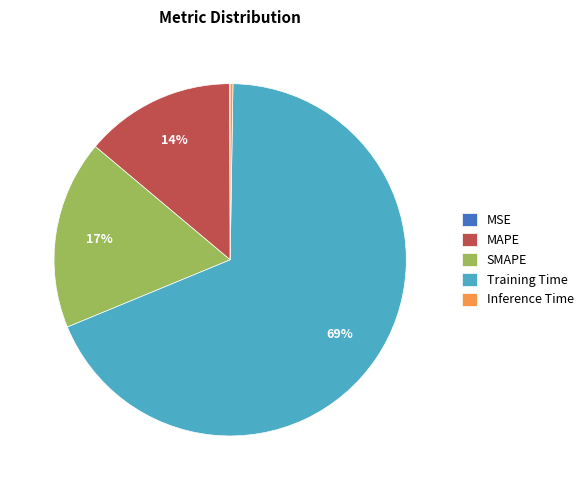

Combined, do SMAPE and Training Time account for over 50%?

Yes